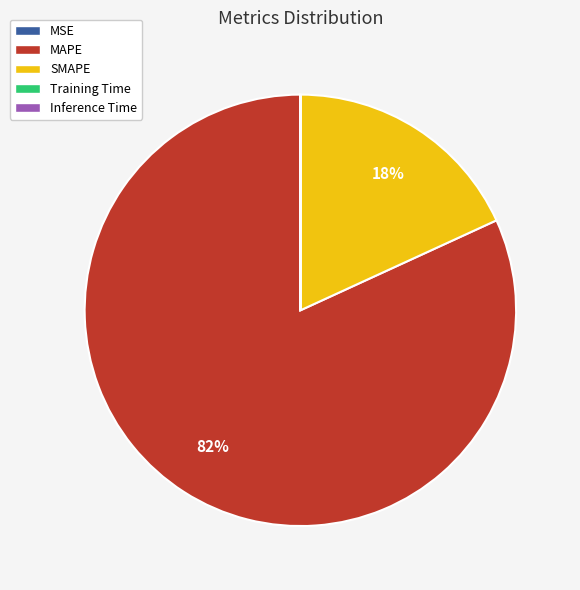

Which slice represents more than half of the pie?

MAPE